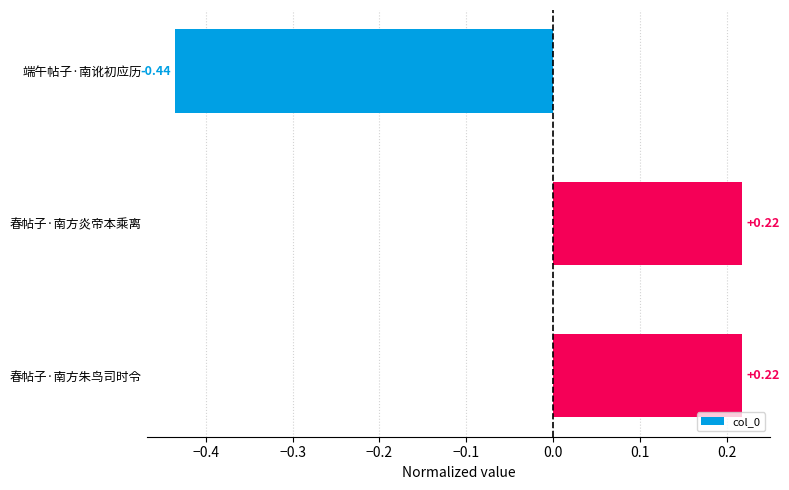

Which label corresponds to the smallest value in the chart?

端午帖子·南讹初应历